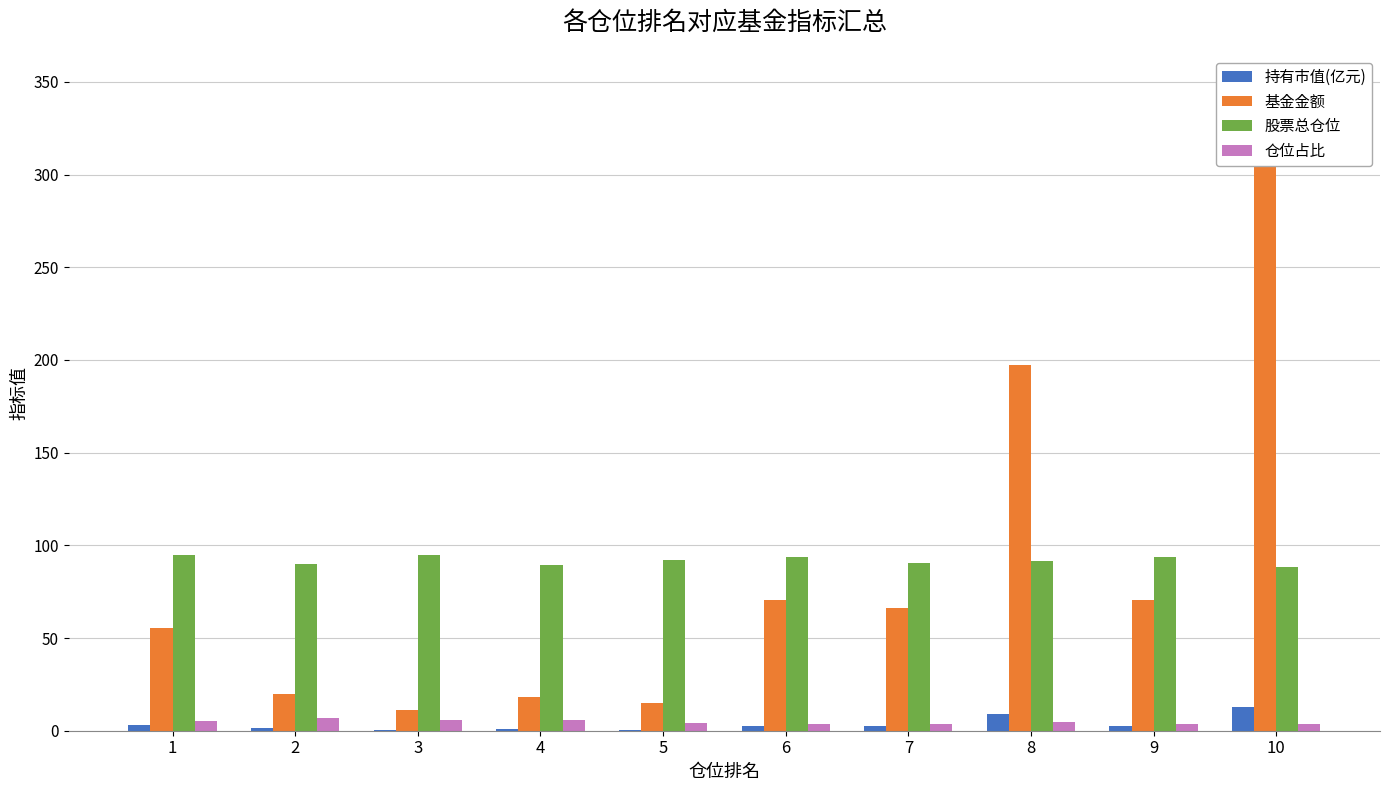

What is the sum of all 仓位占比 values?

47.0